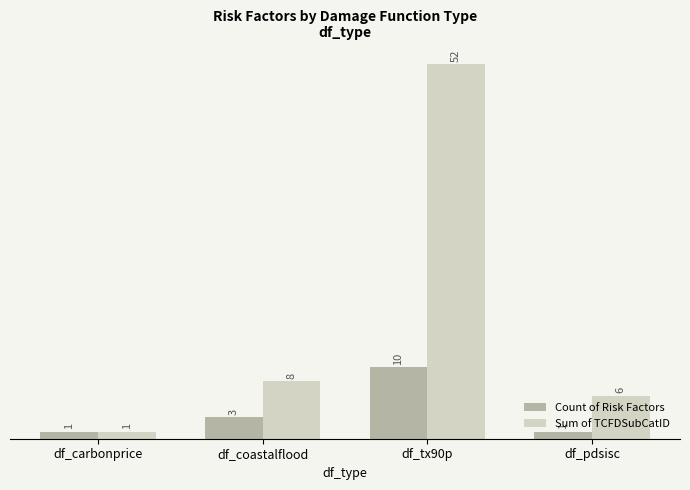

What is the sum of the Sum of TCFDSubCatID values at df_carbonprice and df_pdsisc?

7